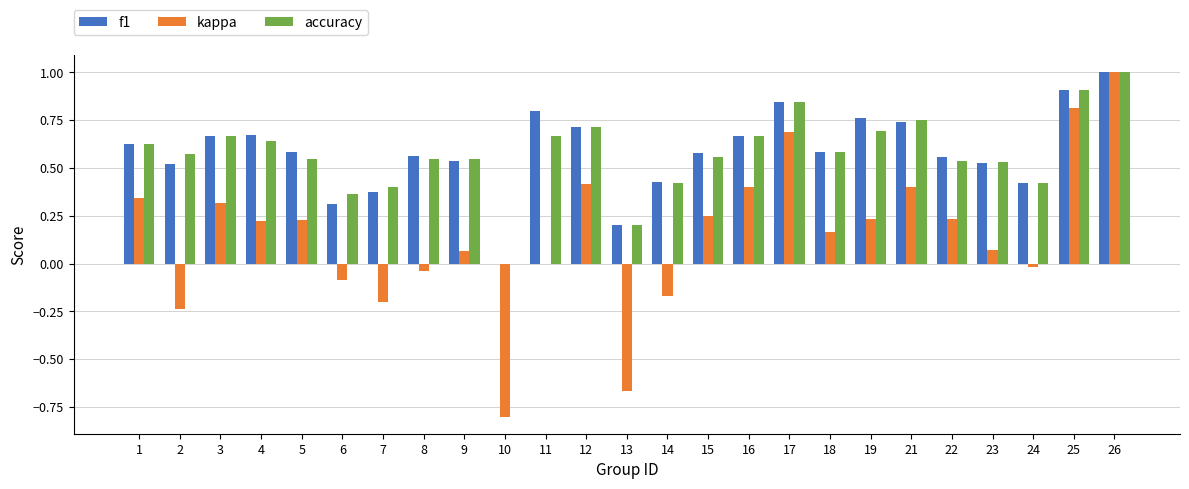

How many positive values does the accuracy series have?

24